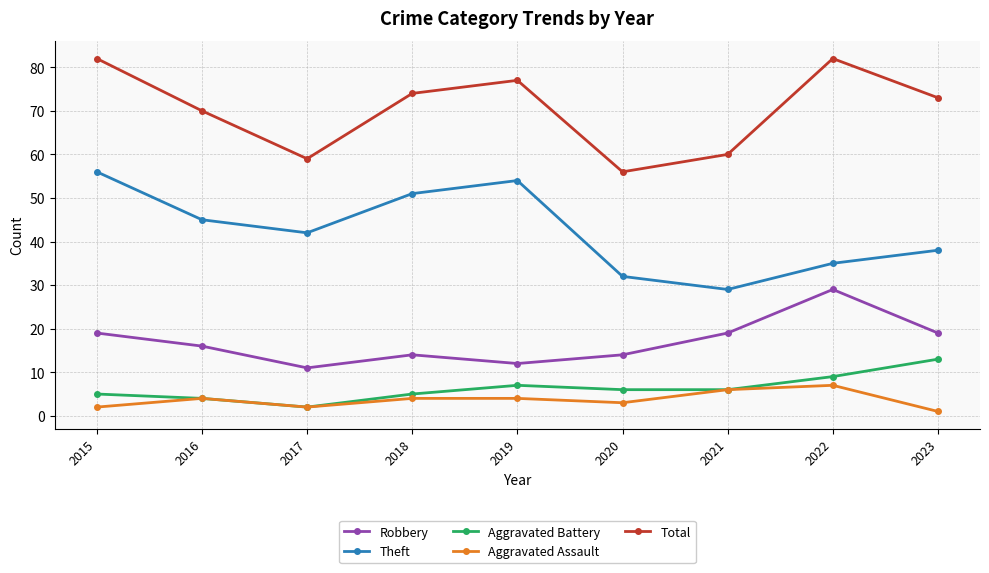

In Total, how many points are higher than both neighbors (excluding endpoints)?

2